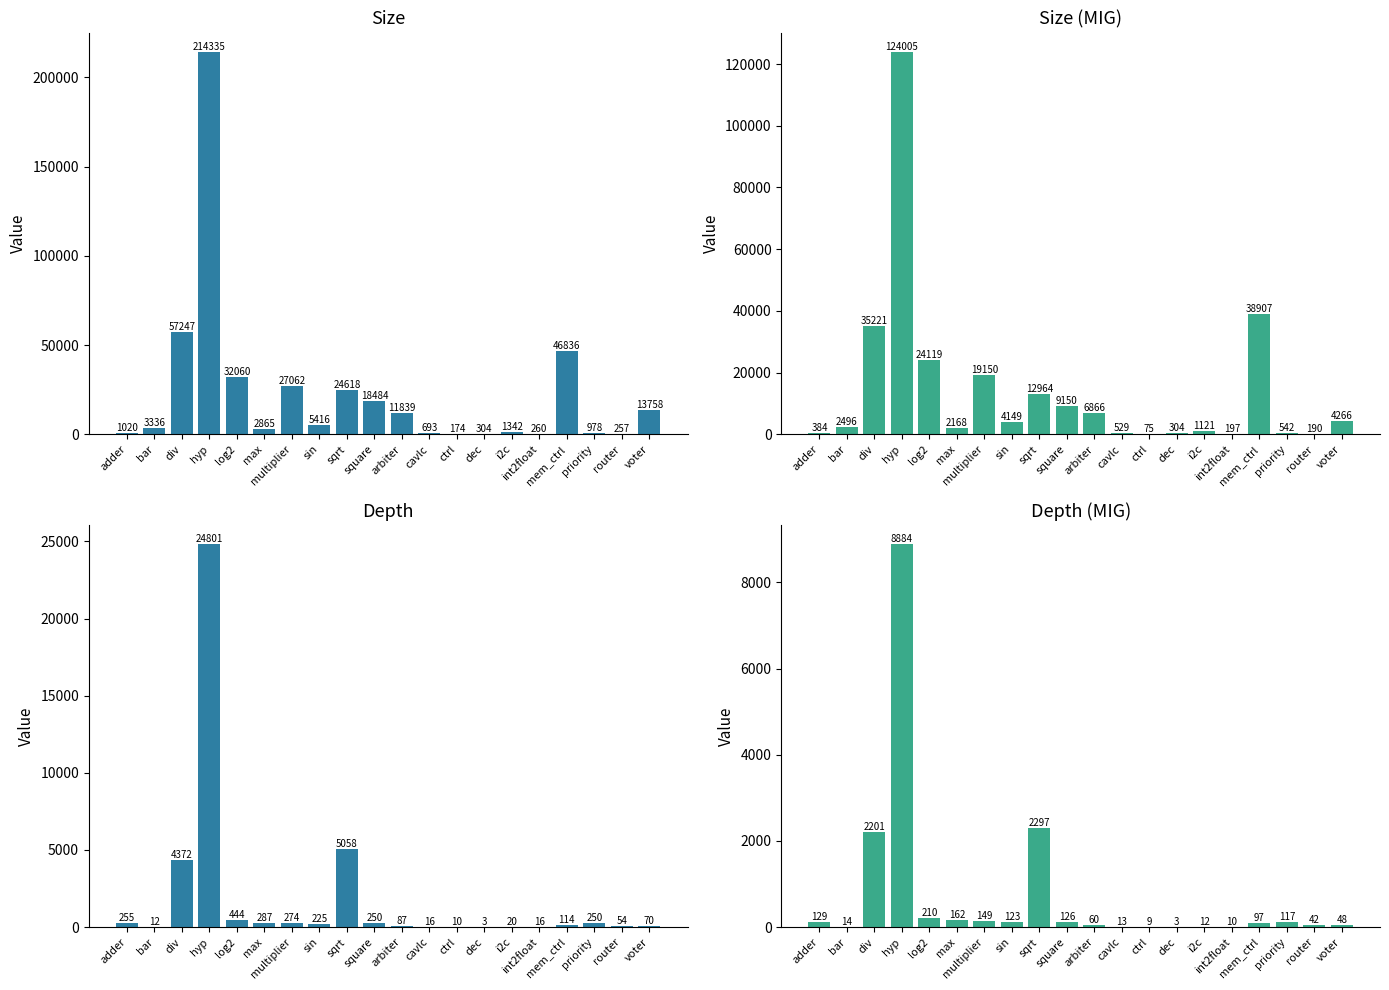

Reading left to right, transcribe all the data shown in this chart.

size: 1020	3336	57247	214335	32060	2865	27062	5416	24618	18484	11839	693	174	304	1342	260	46836	978	257	13758
size_mig: 384	2496	35221	124005	24119	2168	19150	4149	12964	9150	6866	529	75	304	1121	197	38907	542	190	4266
depth: 255	12	4372	24801	444	287	274	225	5058	250	87	16	10	3	20	16	114	250	54	70
depth_mig: 129	14	2201	8884	210	162	149	123	2297	126	60	13	9	3	12	10	97	117	42	48